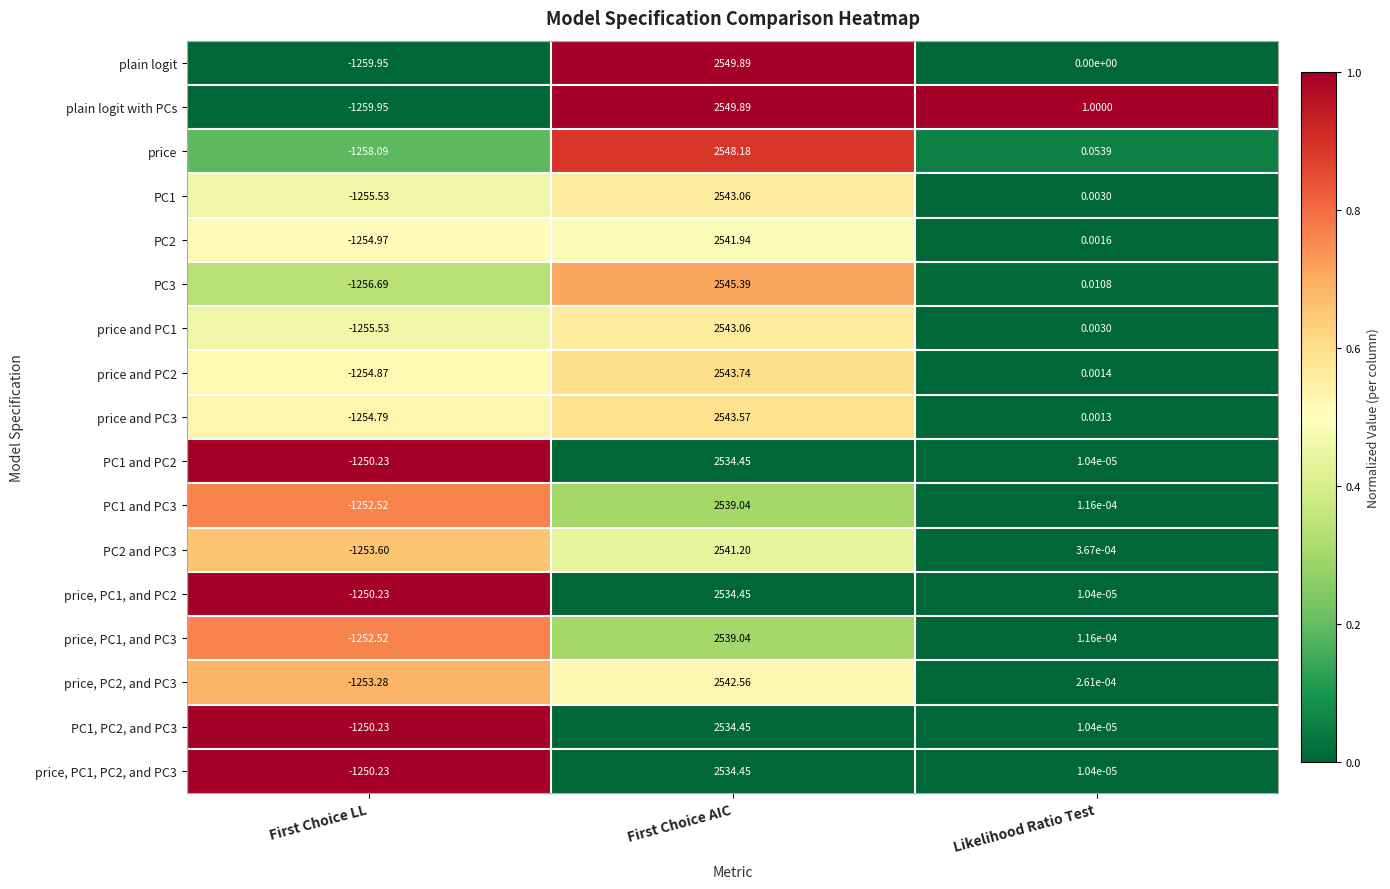

Where does the PC1 and PC3 series first go above 0?

First Choice AIC